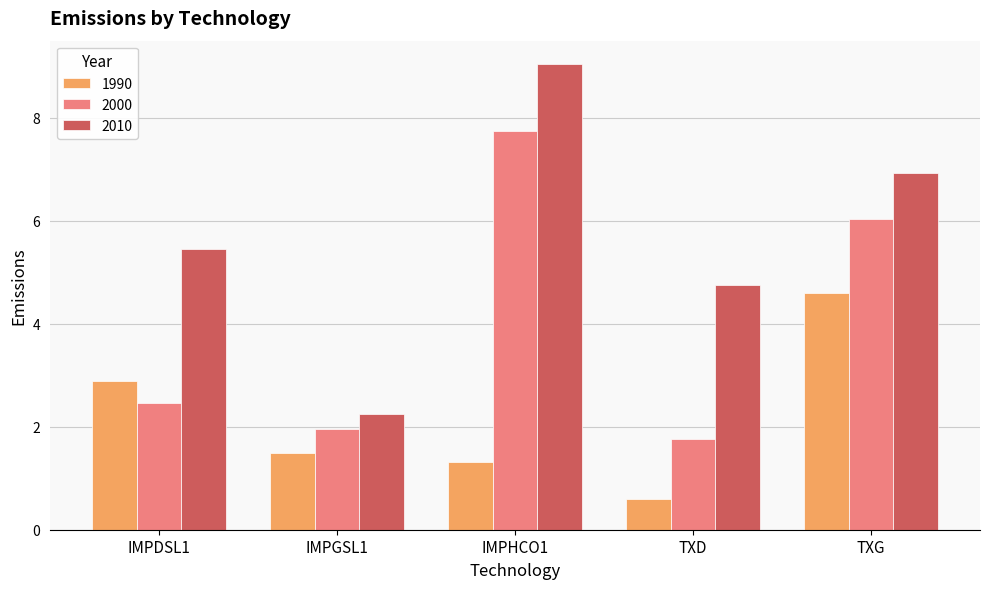

The value of 2000 at TXD is 1.8. True or false?

True